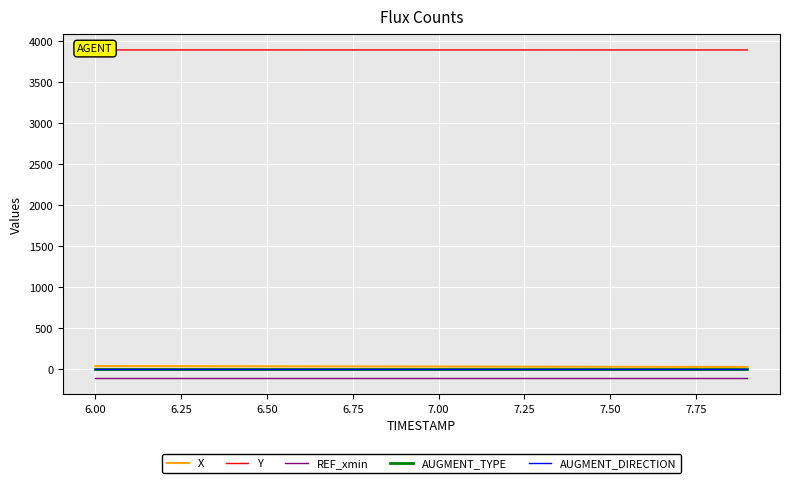

Is it true that Y equals 5132.5 at 18?

False